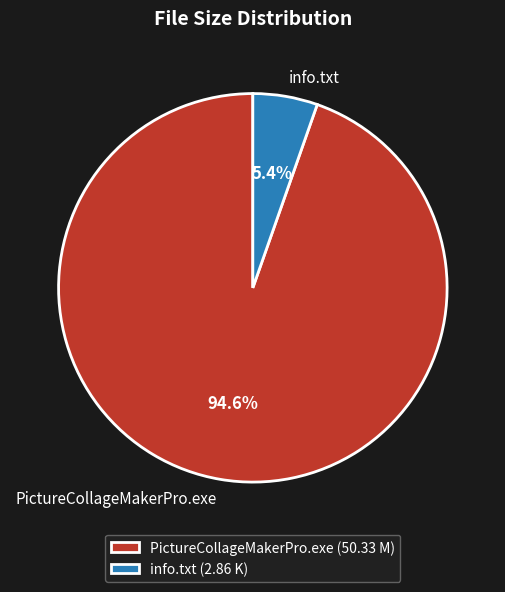

Which has a higher value, info.txt or PictureCollageMakerPro.exe?

PictureCollageMakerPro.exe